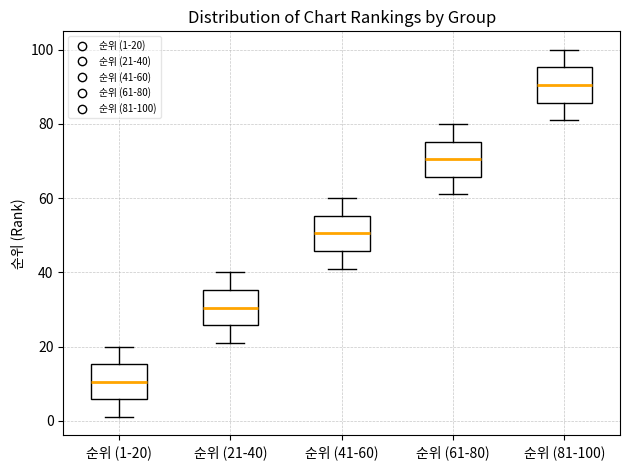

Which box's median line is the highest?

순위 (81-100)